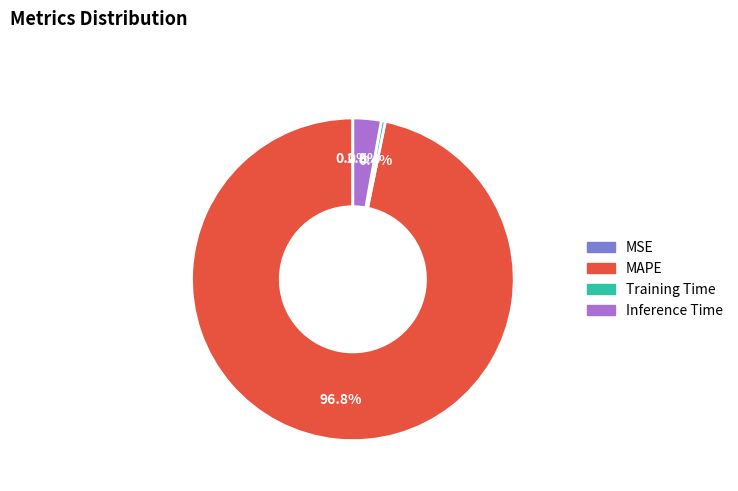

To the nearest percent, what is the combined percentage of Training Time and MAPE?

97%